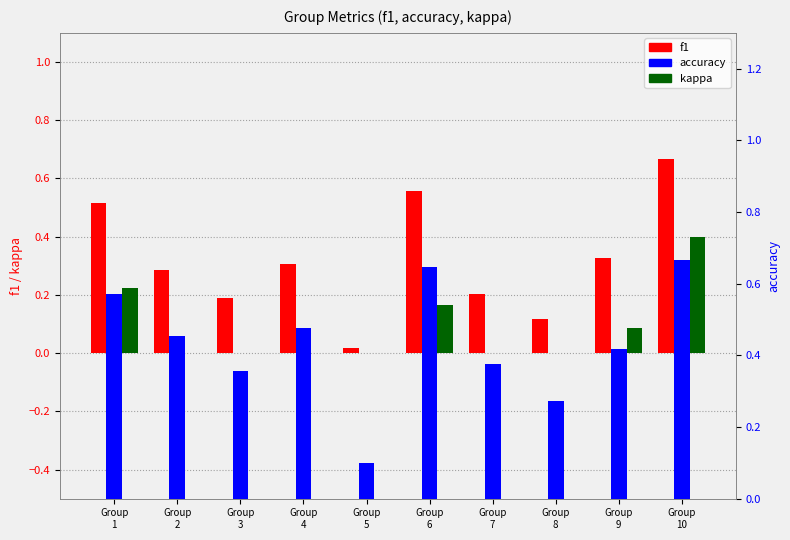

What is the value of the accuracy bar at the 8th from the left?

0.3